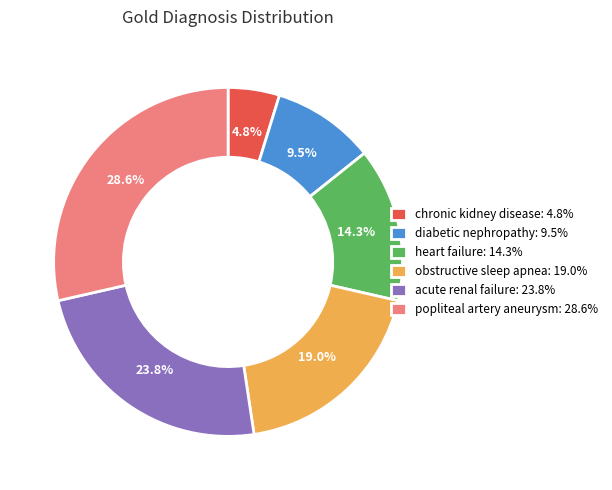

To the nearest percent, what portion does acute renal failure represent?

24%